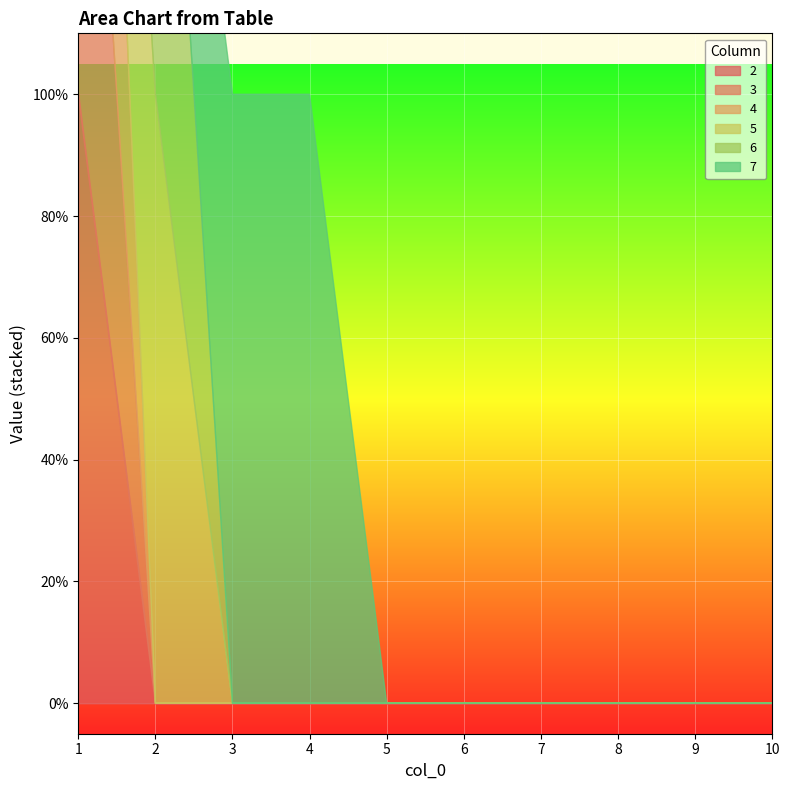

Reading left to right, list all the values displayed in this chart.

2: 1=1	2=0	3=0	4=0	5=0	6=0	7=0	8=0	9=0	10=0
3: 1=1	2=0	3=0	4=0	5=0	6=0	7=0	8=0	9=0	10=0
4: 1=1	2=0	3=0	4=0	5=0	6=0	7=0	8=0	9=0	10=0
5: 1=0	2=1	3=0	4=0	5=0	6=0	7=0	8=0	9=0	10=0
6: 1=0	2=1	3=0	4=0	5=0	6=0	7=0	8=0	9=0	10=0
7: 1=0	2=0	3=1	4=1	5=0	6=0	7=0	8=0	9=0	10=0